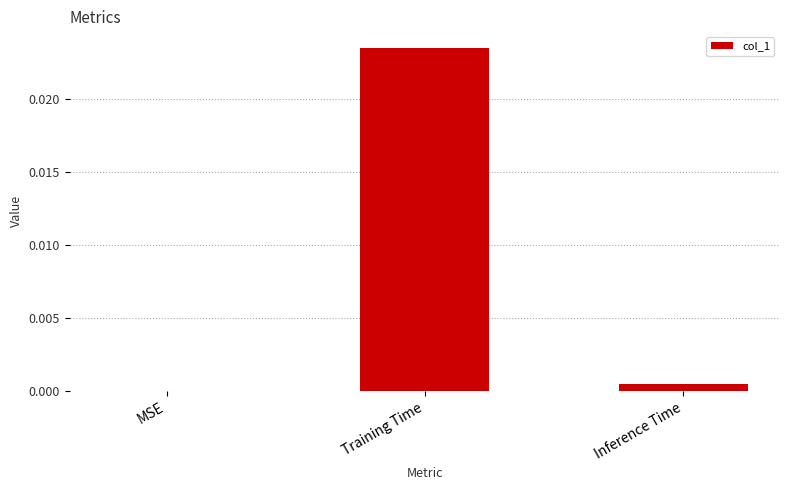

Which category has the highest value across all series?

Training Time